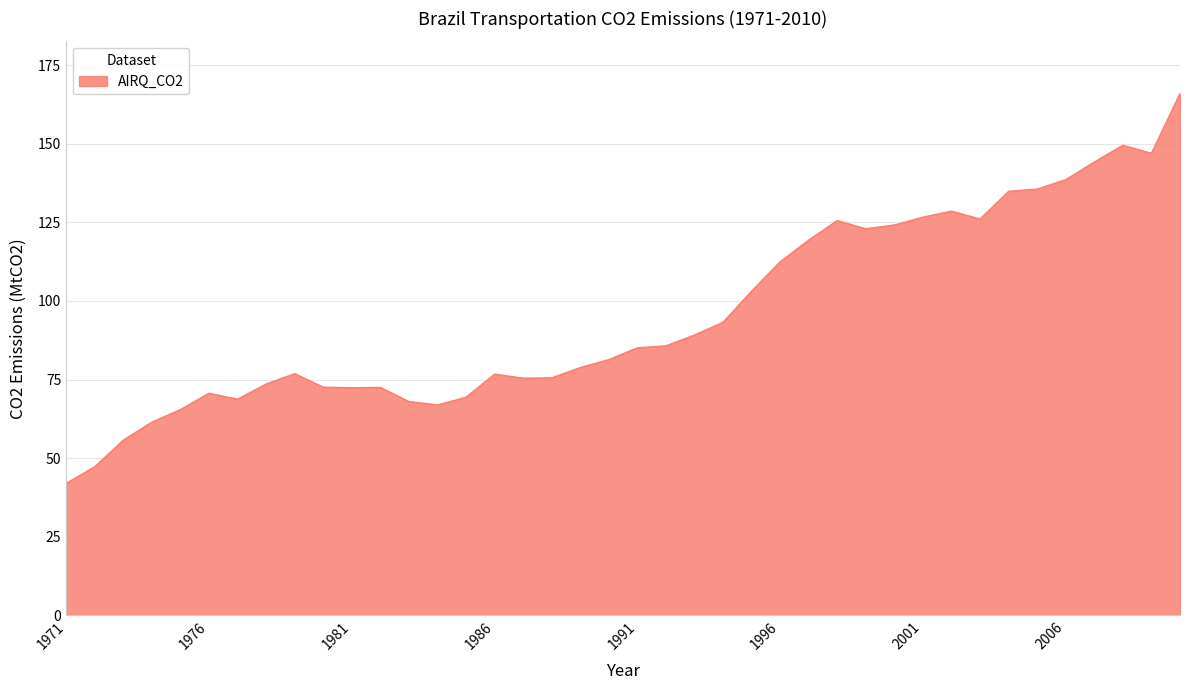

True or false: there are more than 0 points higher than both neighbors.

True